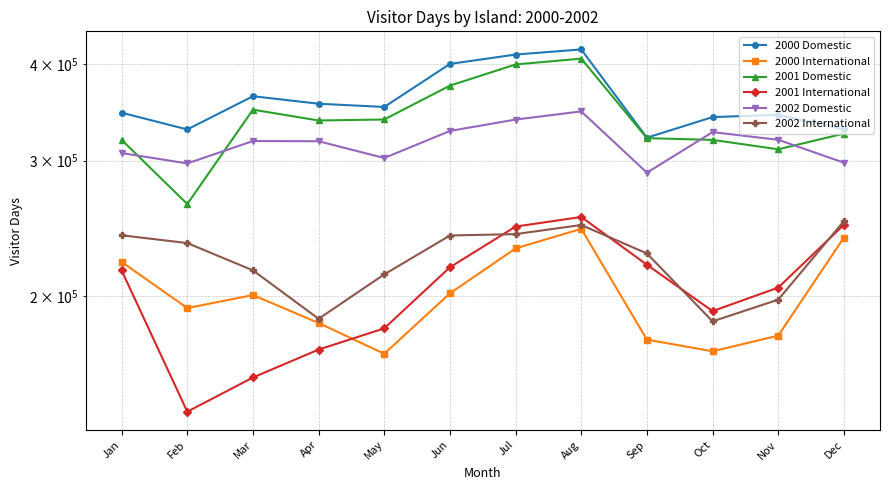

What are all the series names shown in the legend?

2000 Domestic, 2000 International, 2001 Domestic, 2001 International, 2002 Domestic, 2002 International